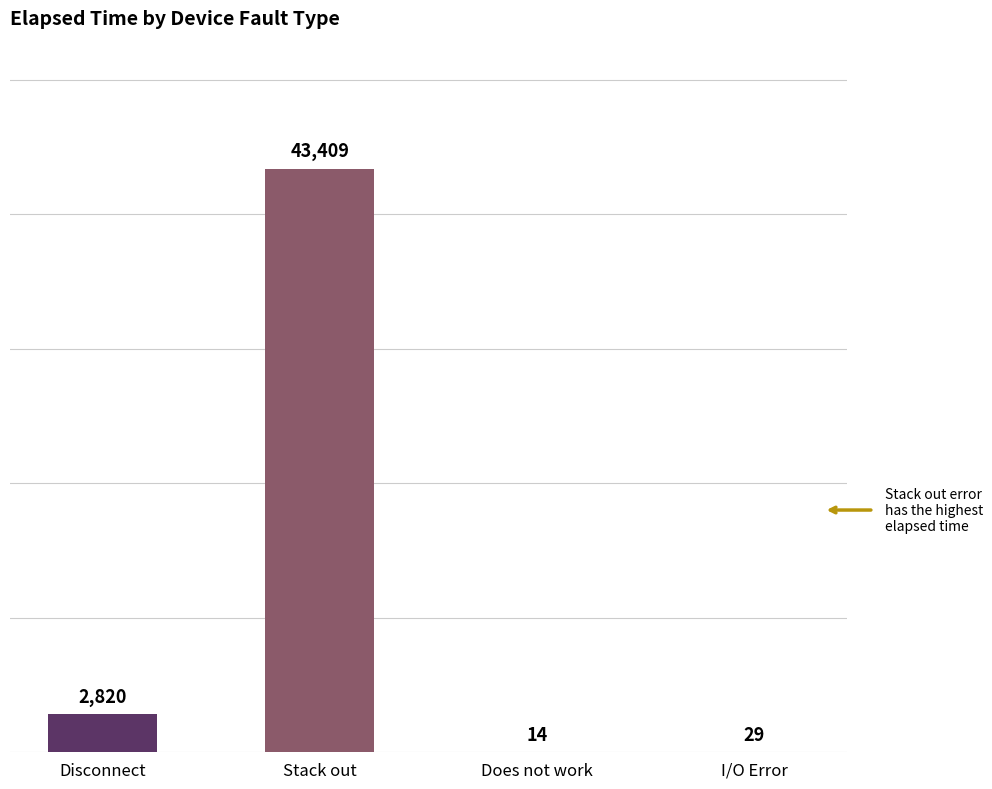

What position from the left is Stack out?

2